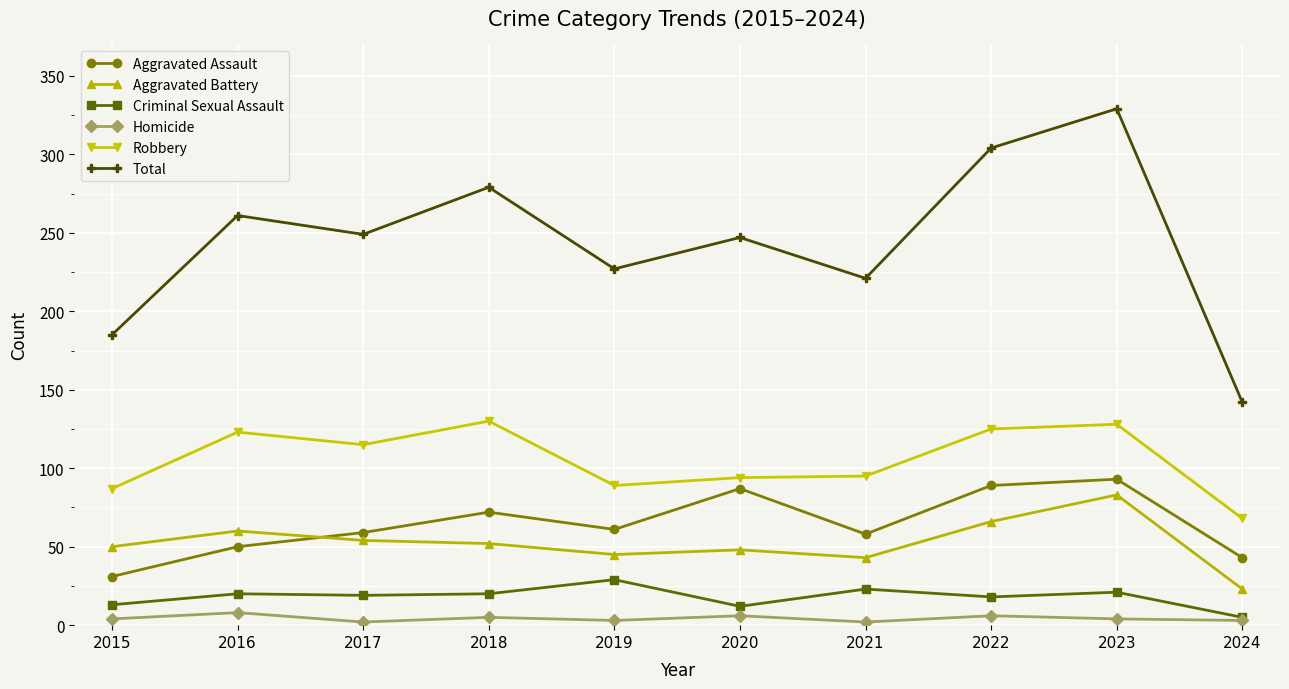

The value of Criminal Sexual Assault at 2022 is 18. True or false?

True